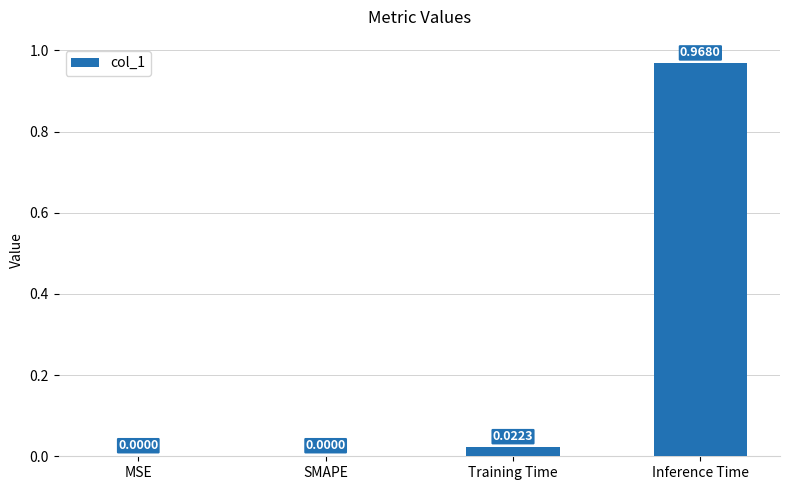

At which category does the chart reach its peak across all series?

Inference Time